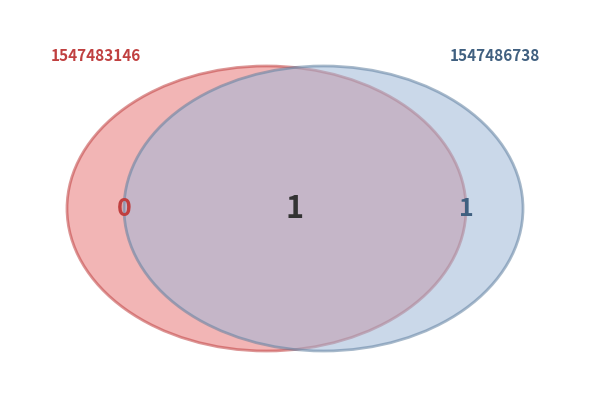

Rank the categories by value from highest to lowest.

1547486738, 1547483146